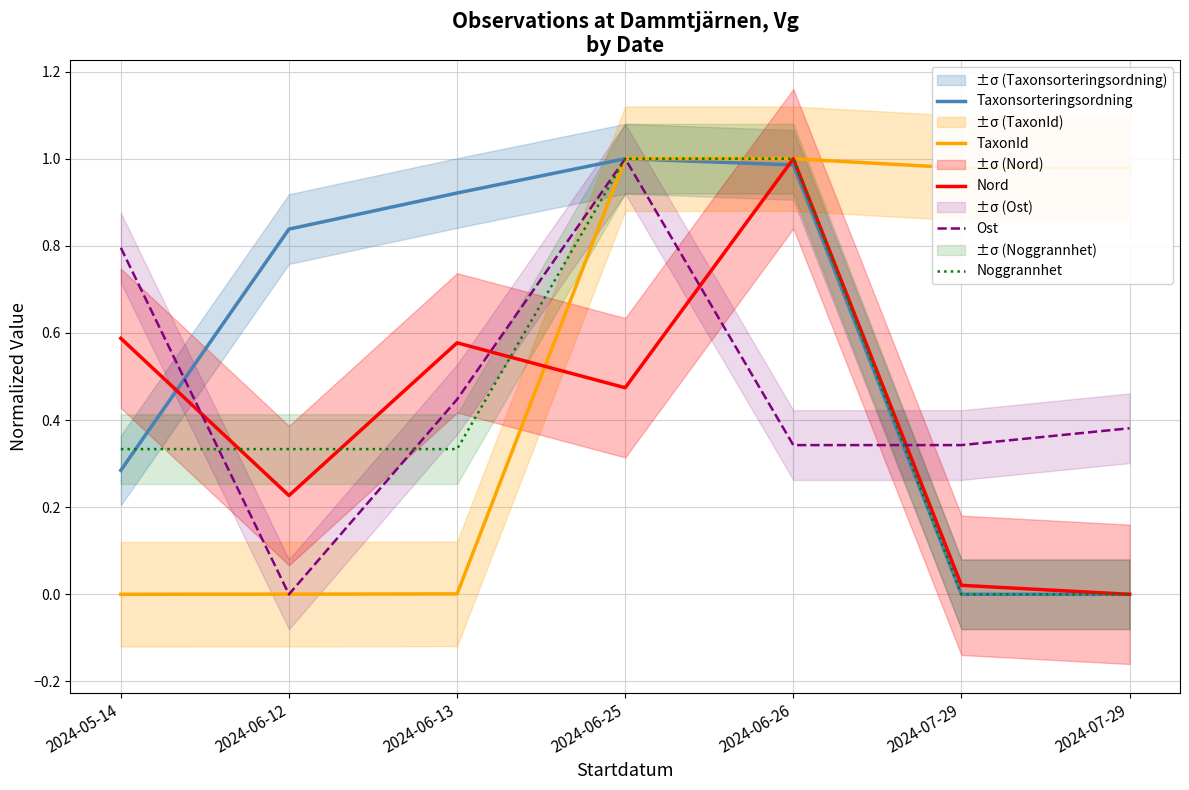

Reading left to right, extract all data points from this chart.

Taxonsorteringsordning: 0.3	0.8	0.9	1.0	1.0	0.0	0.0
TaxonId: 0.0	0.0	0.0	1.0	1.0	1.0	1.0
Nord: 0.6	0.2	0.6	0.5	1.0	0.0	0.0
Ost: 0.8	0.0	0.4	1.0	0.3	0.3	0.4
Noggrannhet: 0.3	0.3	0.3	1.0	1.0	0.0	0.0